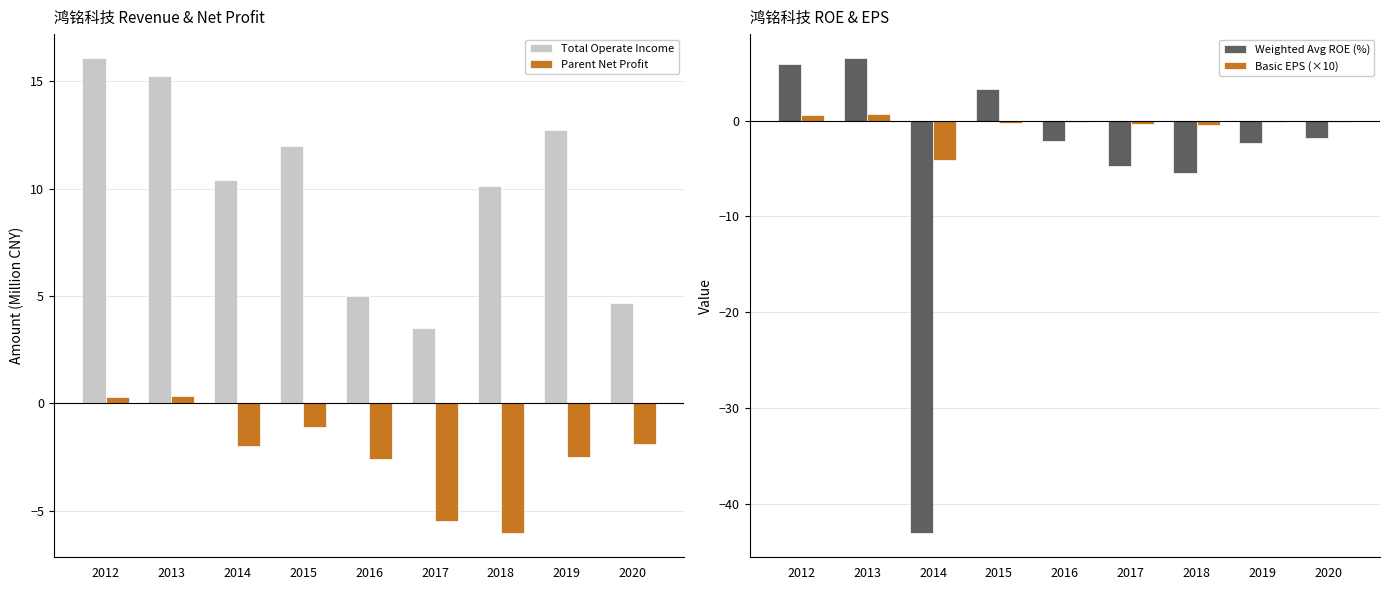

At which label does Weighted Avg ROE (%) reach its peak?

2013